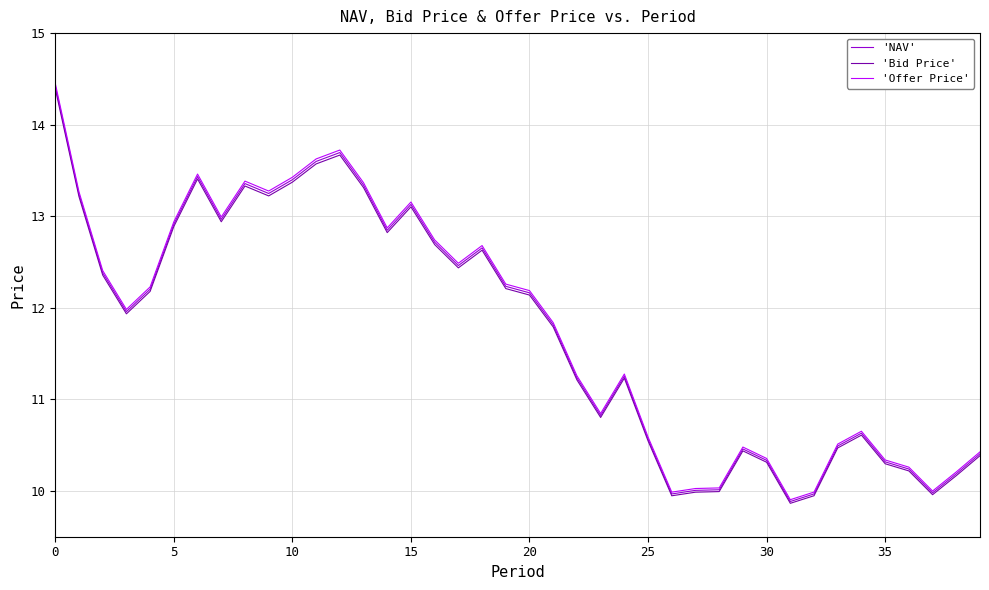

What is the minimum value shown in the chart?

9.9